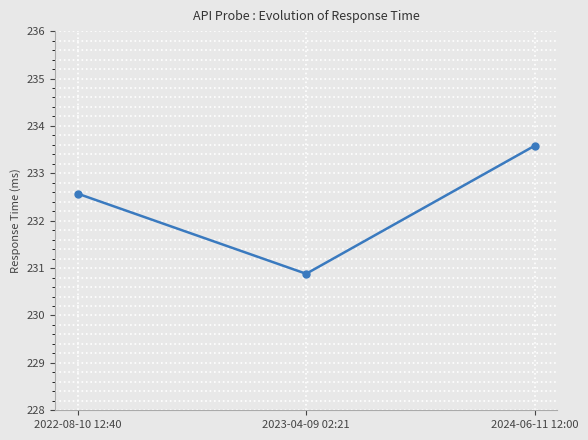

True or false: the data shows 232.6 at 2022-08-10 12:40.

True